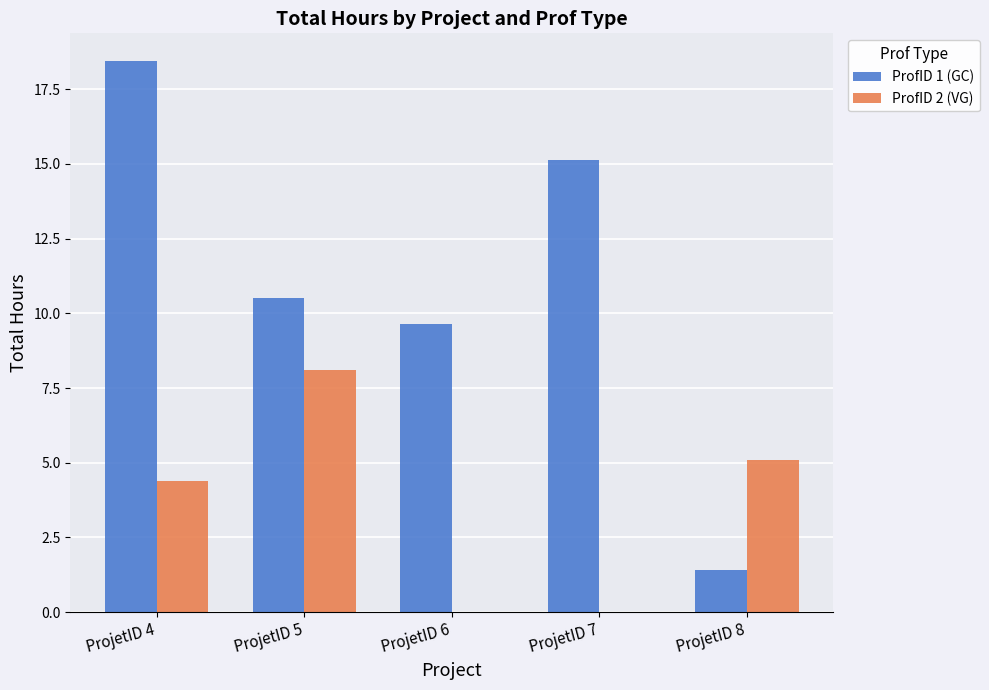

What is the average value of the ProfID 1 (GC) series?

11.0